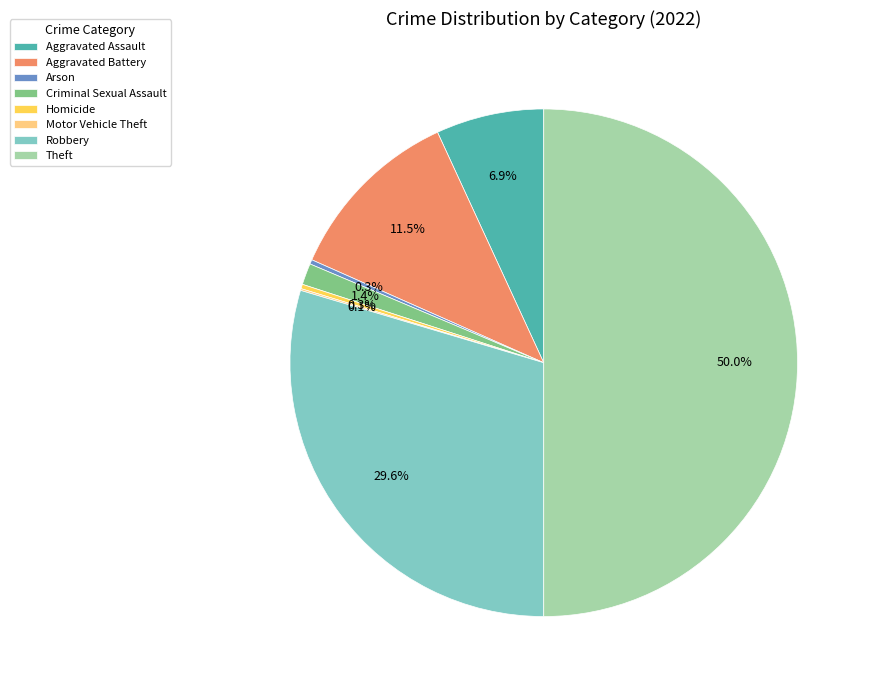

What is the total percentage of Aggravated Battery and Aggravated Assault?

18.4%